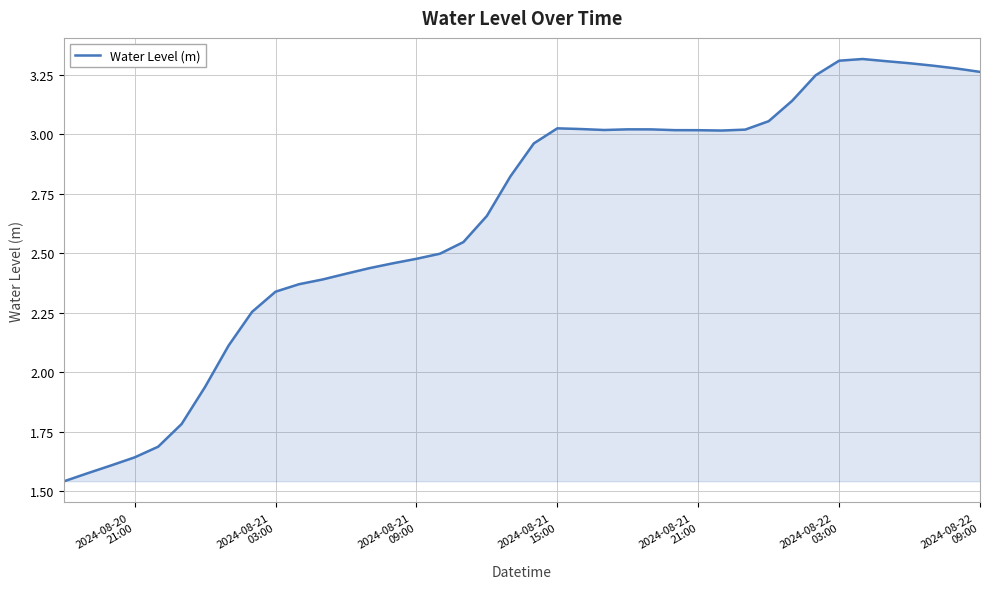

What is the difference between the maximum and minimum values?

1.8